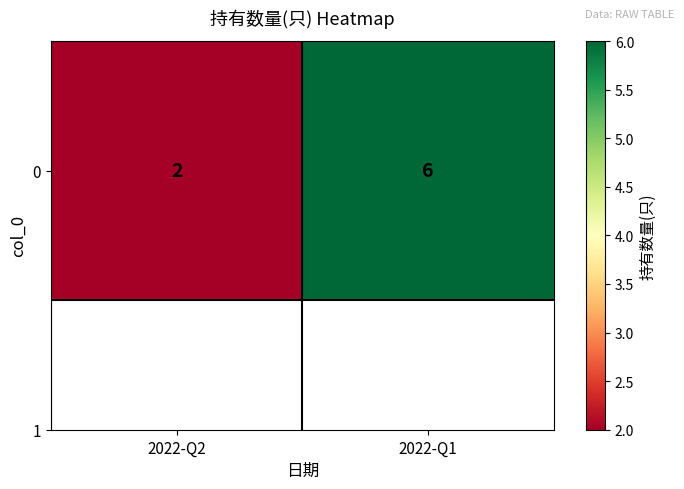

Approximately how many times larger is the value at 2022-Q1 compared to 2022-Q2?

3.0